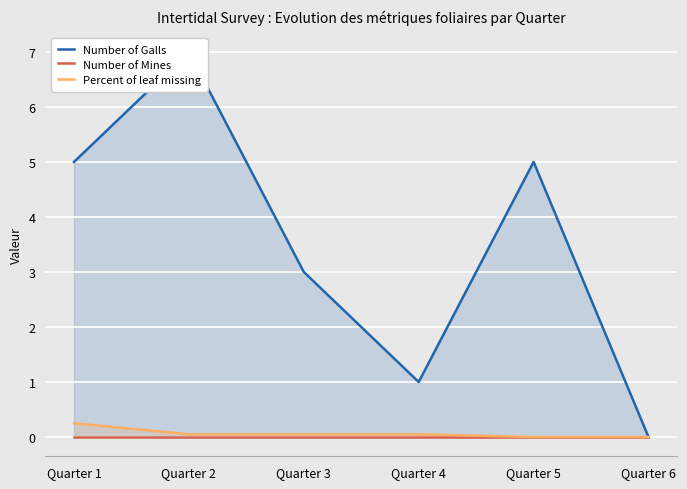

What is the difference between the Number of Galls values at Quarter 2 and Quarter 3?

4.0